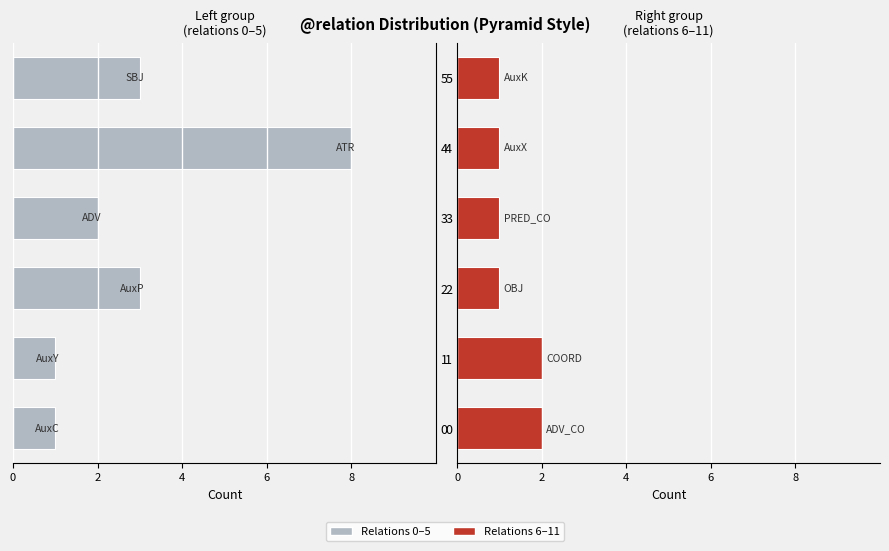

What is the value of the right relations bar at the 2nd from the left?

2